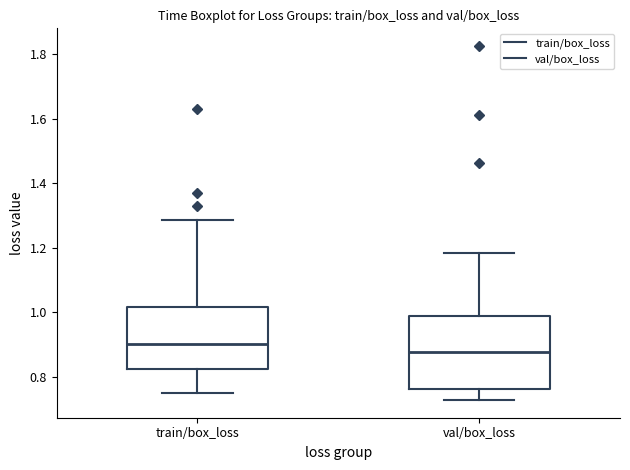

Reading left to right, read every box against the y-axis: the position of its median line, the range the box covers, and the ends of its whiskers. The values are not printed on the chart, so give them approximately, as read against the axis.

train/box_loss: median 0.90, box 0.82 to 1.02, whiskers 0.76 to 1.28
val/box_loss: median 0.88, box 0.76 to 0.98, whiskers 0.72 to 1.18